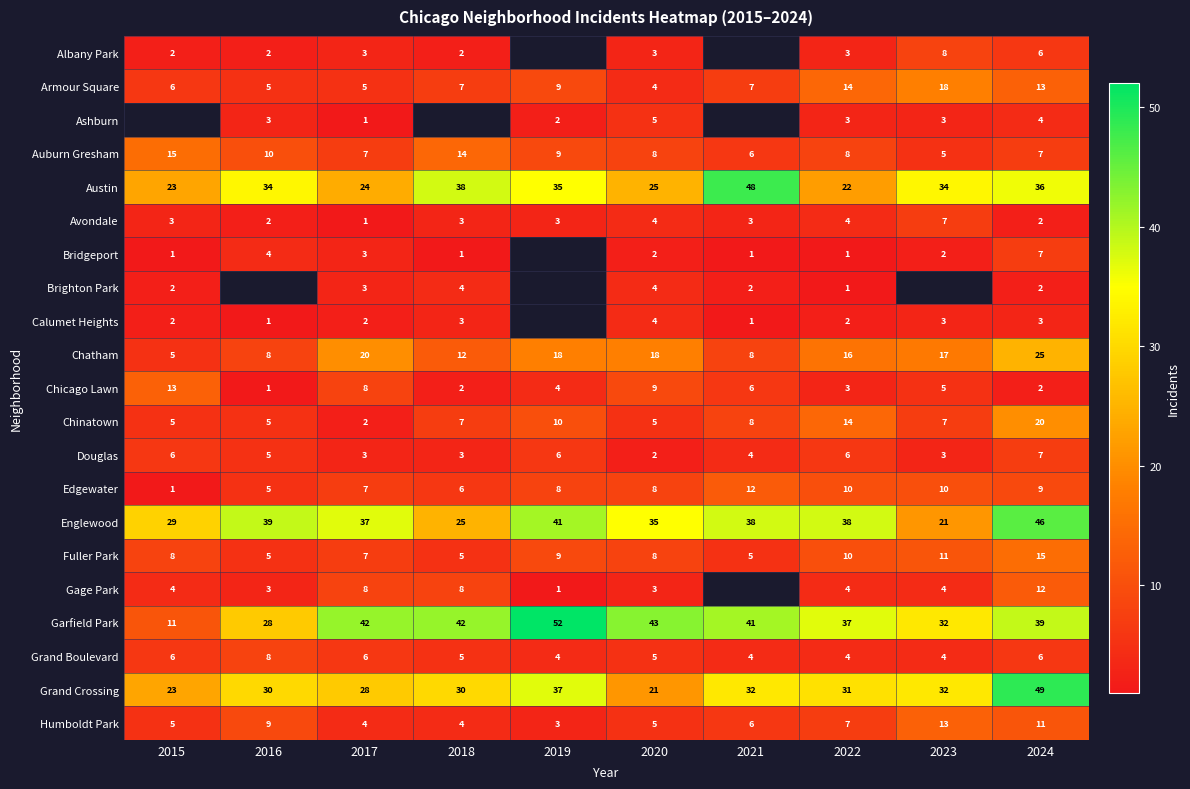

At which label does Avondale reach its peak?

2023